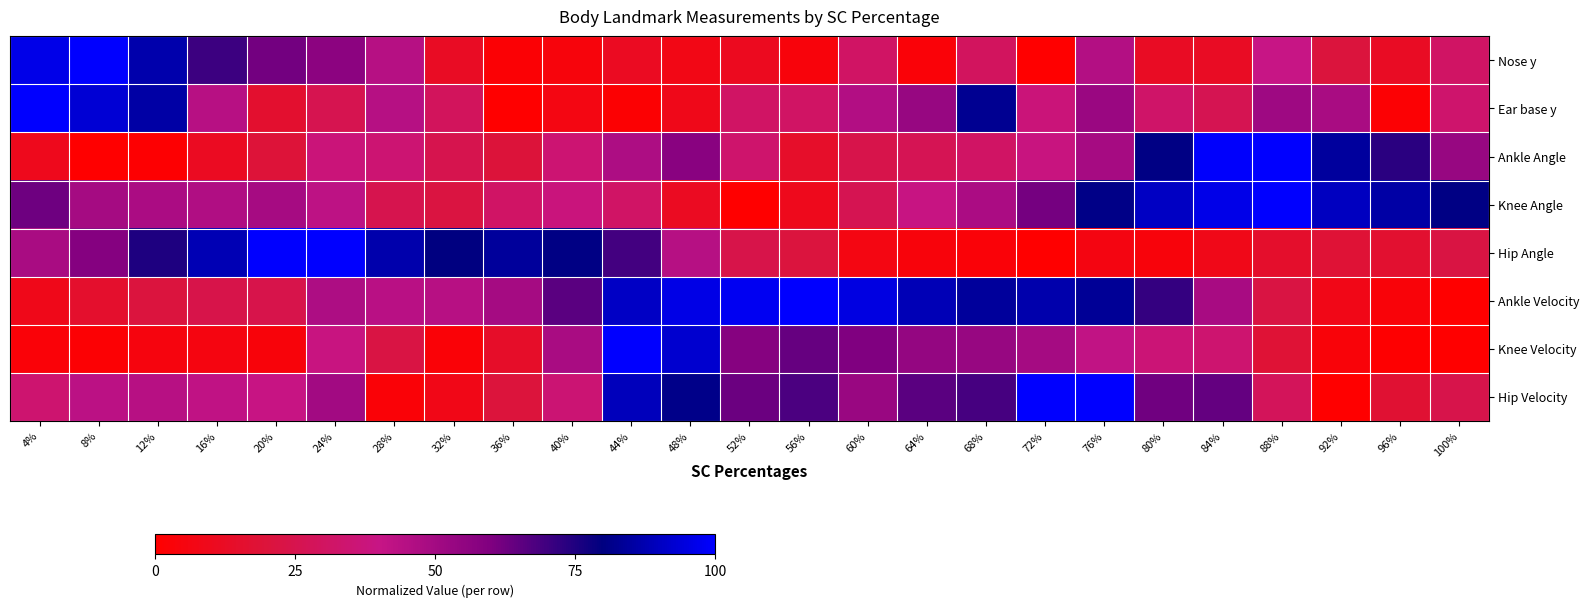

Reading right to left, what are all the values shown in this chart?

Nose y: 100%=31.1	96%=12.2	92%=20.4	88%=40.0	84%=12.5	80%=12.2	76%=45.3	72%=0.0	68%=29.3	64%=2.9	60%=31.2	56%=4.0	52%=10.7	48%=7.3	44%=11.4	40%=4.7	36%=2.0	32%=12.4	28%=44.7	24%=56.3	20%=61.9	16%=70.4	12%=86.8	8%=100.0	4%=96.1
Ear base y: 100%=33.4	96%=1.9	92%=48.3	88%=51.2	84%=26.2	80%=32.1	76%=52.5	72%=36.7	68%=82.7	64%=53.5	60%=45.9	56%=31.2	52%=30.9	48%=8.8	44%=1.4	40%=6.6	36%=0.0	32%=29.1	28%=44.8	24%=25.7	20%=15.8	16%=44.4	12%=85.9	8%=93.3	4%=100.0
Ankle Angle: 100%=53.3	96%=73.1	92%=84.7	88%=100.0	84%=99.6	80%=80.7	76%=49.1	72%=38.5	68%=30.9	64%=26.8	60%=24.4	56%=14.3	52%=33.6	48%=57.4	44%=47.1	40%=34.8	36%=19.6	32%=25.1	28%=34.9	24%=37.1	20%=19.2	16%=11.6	12%=1.0	8%=0.0	4%=9.4
Knee Angle: 100%=80.8	96%=85.6	92%=90.1	88%=100.0	84%=96.5	80%=90.5	76%=81.2	72%=61.4	68%=47.9	64%=39.1	60%=26.5	56%=9.7	52%=0.0	48%=11.4	44%=31.6	40%=37.6	36%=31.3	32%=21.8	28%=25.2	24%=42.9	20%=48.9	16%=46.4	12%=47.8	8%=49.4	4%=62.6
Hip Angle: 100%=22.2	96%=16.3	92%=18.2	88%=15.0	84%=8.6	80%=3.9	76%=5.9	72%=0.0	68%=2.7	64%=4.2	60%=6.3	56%=20.7	52%=23.9	48%=44.8	44%=69.2	40%=80.8	36%=84.2	32%=80.0	28%=86.9	24%=99.7	20%=100.0	16%=88.2	12%=75.4	8%=58.4	4%=48.2
Ankle Velocity: 100%=0.0	96%=3.4	92%=8.0	88%=22.1	84%=48.8	80%=71.6	76%=83.2	72%=86.9	68%=84.3	64%=88.4	60%=95.2	56%=100.0	52%=97.9	48%=96.1	44%=90.9	40%=65.9	36%=49.3	32%=44.5	28%=43.8	24%=47.0	20%=24.3	16%=23.9	12%=20.8	8%=15.3	4%=8.8
Knee Velocity: 100%=0.0	96%=0.5	92%=3.4	88%=18.2	84%=34.1	80%=36.0	76%=41.7	72%=49.4	68%=53.3	64%=54.1	60%=59.8	56%=63.8	52%=57.9	48%=92.2	44%=100.0	40%=48.3	36%=13.8	32%=2.4	28%=22.4	24%=39.0	20%=3.6	16%=5.6	12%=5.0	8%=1.9	4%=2.8
Hip Velocity: 100%=24.4	96%=17.6	92%=0.0	88%=28.2	84%=64.2	80%=62.1	76%=100.0	72%=99.6	68%=68.9	64%=65.8	60%=53.1	56%=68.0	52%=63.0	48%=81.6	44%=89.3	40%=35.5	36%=20.1	32%=8.1	28%=2.6	24%=50.2	20%=39.6	16%=42.1	12%=44.5	8%=43.0	4%=34.1